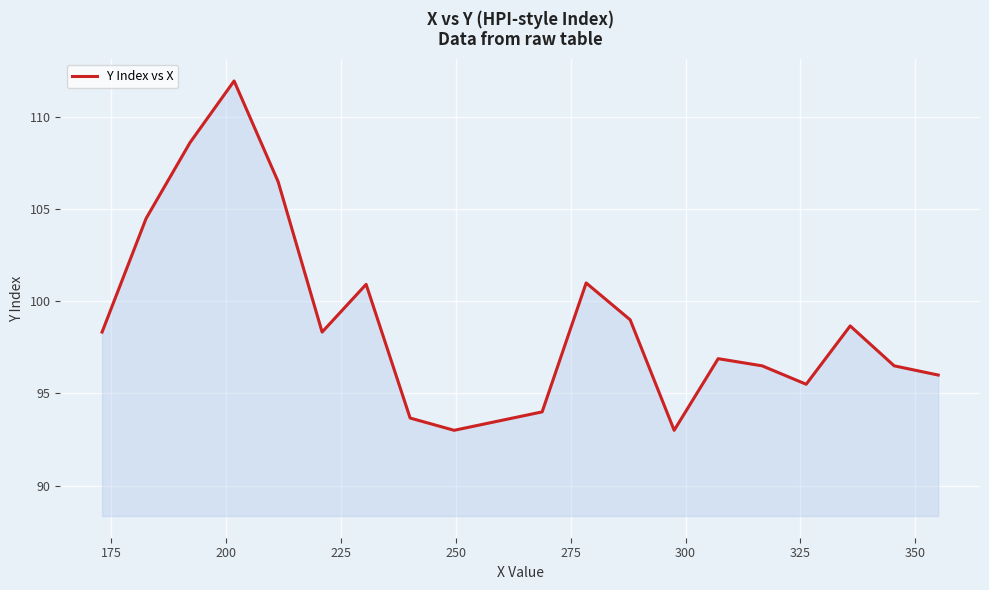

How many interior local peaks (higher than both neighbors) does the data have?

5